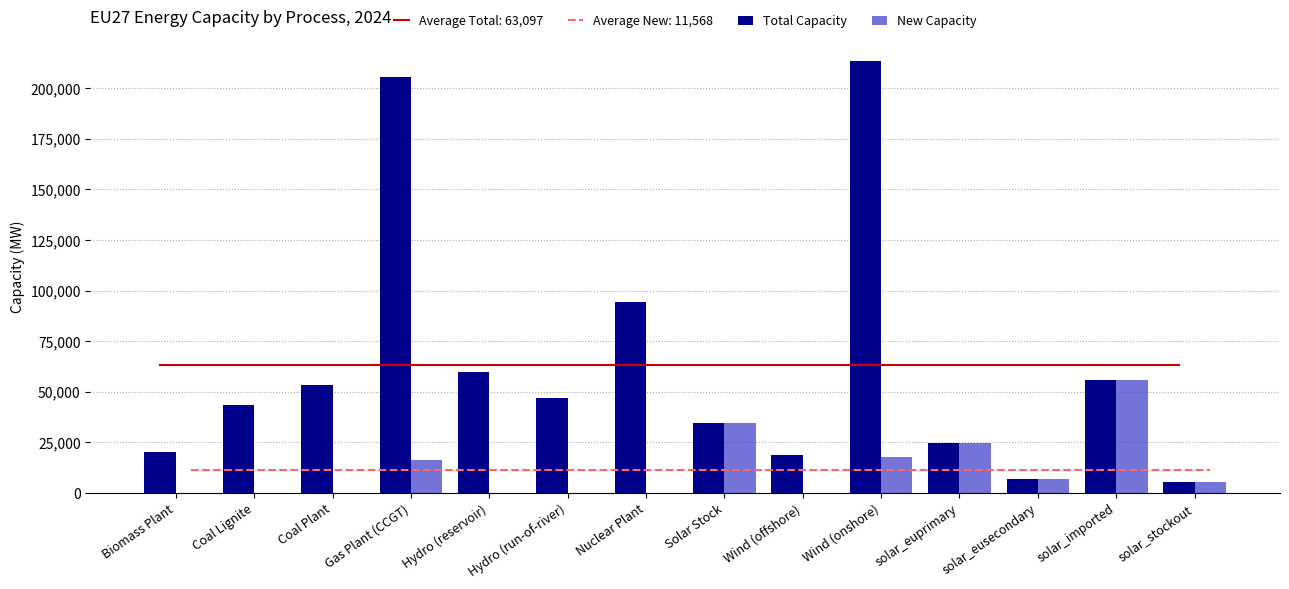

Where is New Capacity nearest to the value 27906?

solar_euprimary